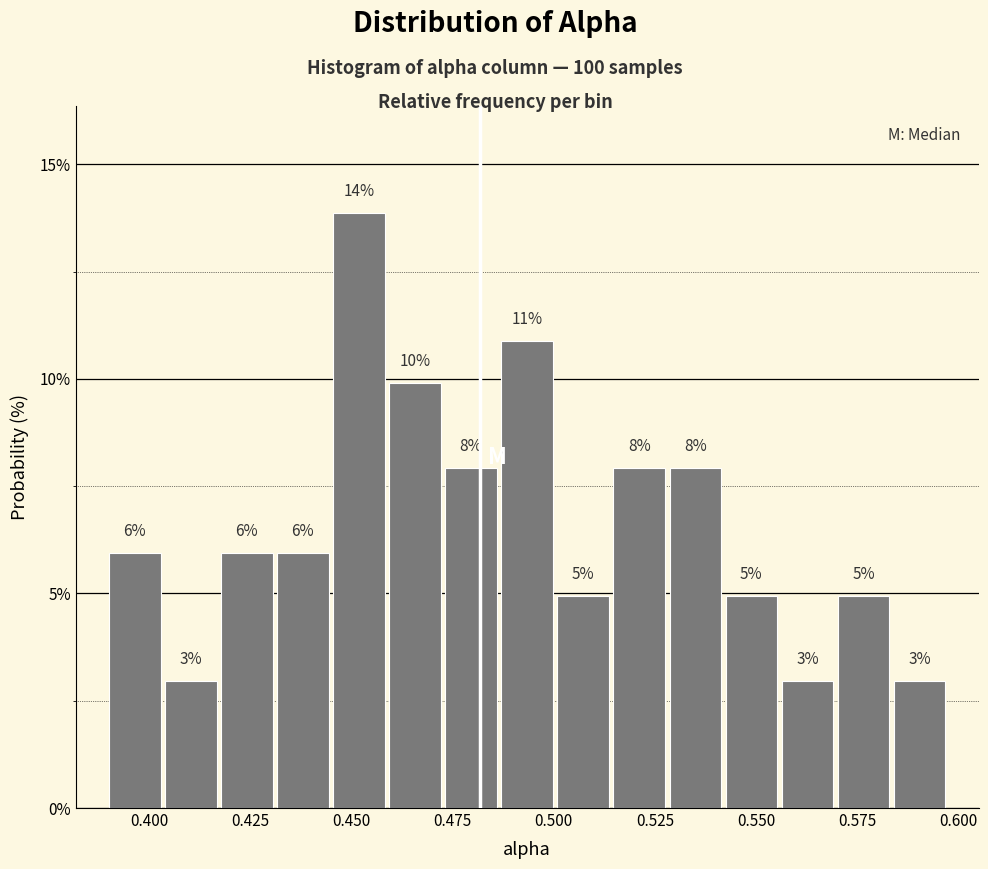

Read against the x-axis, roughly where is the centre of the tallest bar?

0.450